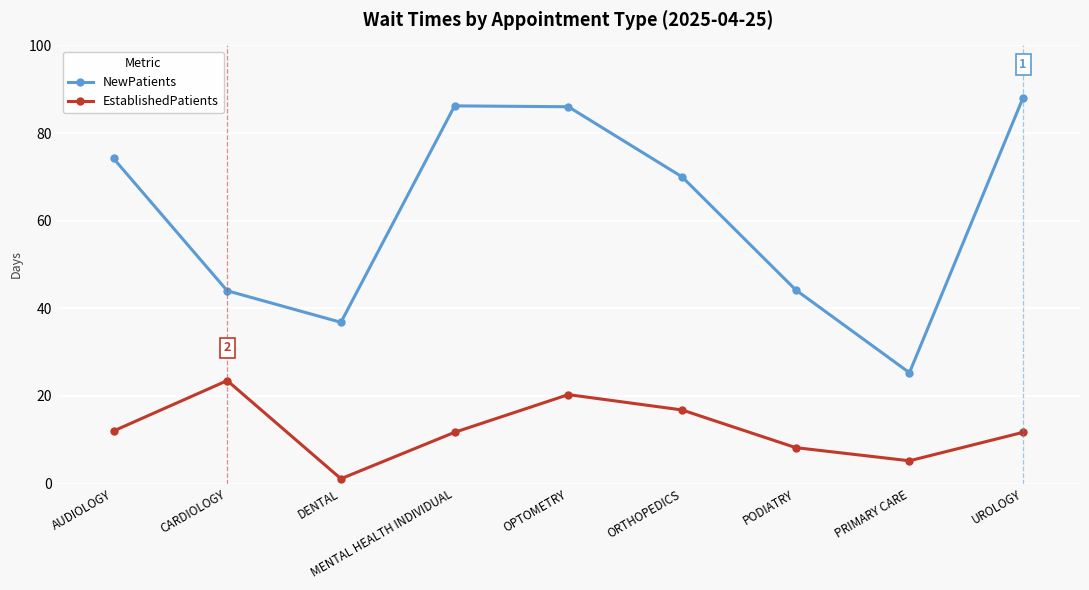

True or false: NewPatients and EstablishedPatients intersect in this chart.

False